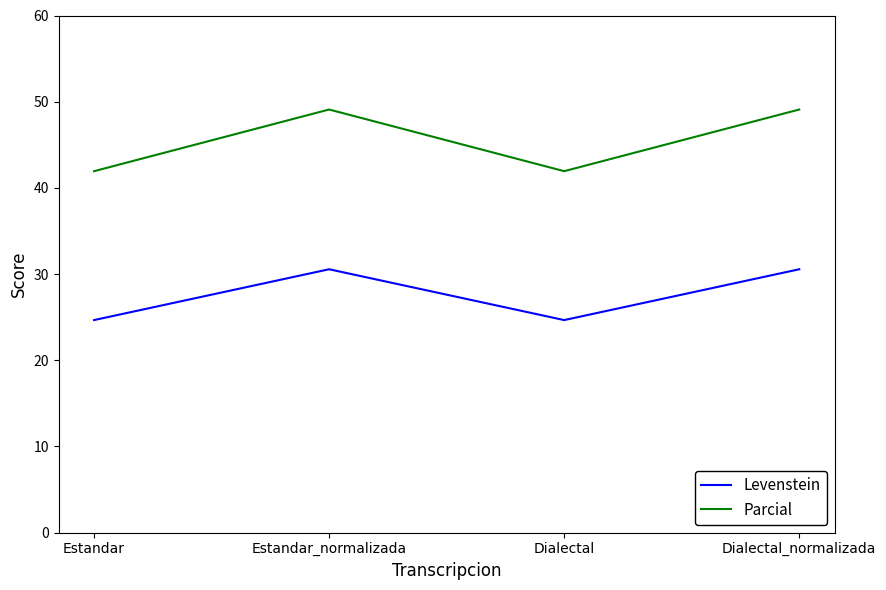

Does the chart have visible grid lines?

No